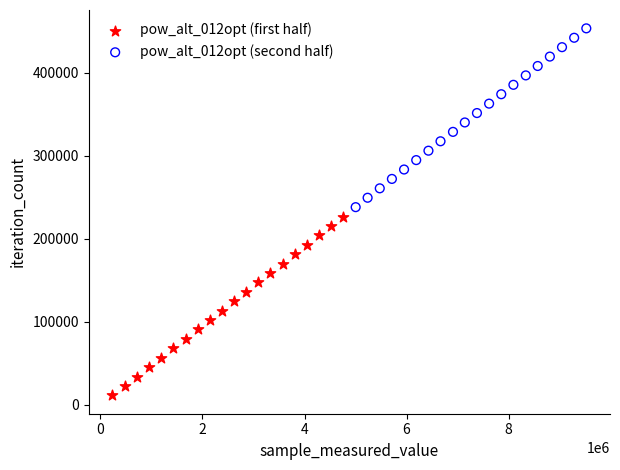

What are all the series names shown in the legend?

pow_alt_012opt (first half), pow_alt_012opt (second half)